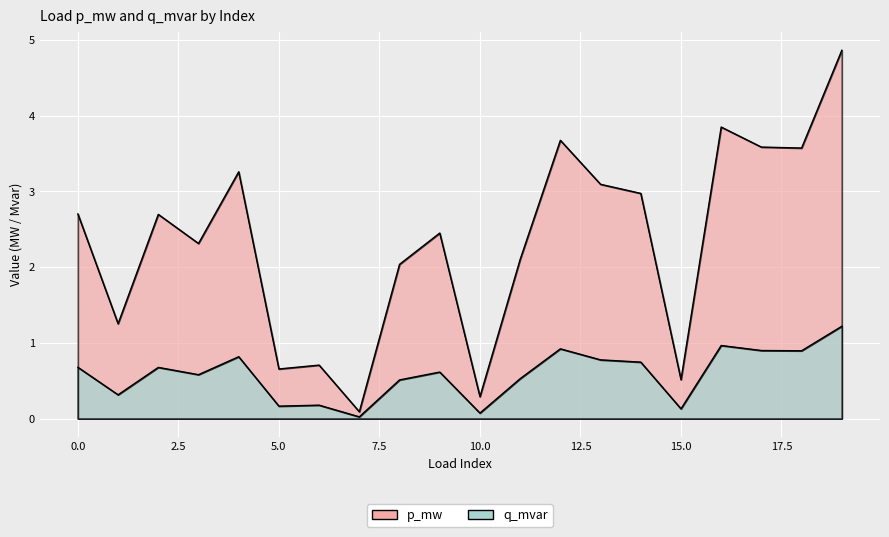

Which category has the lowest value in the p_mw series?

7